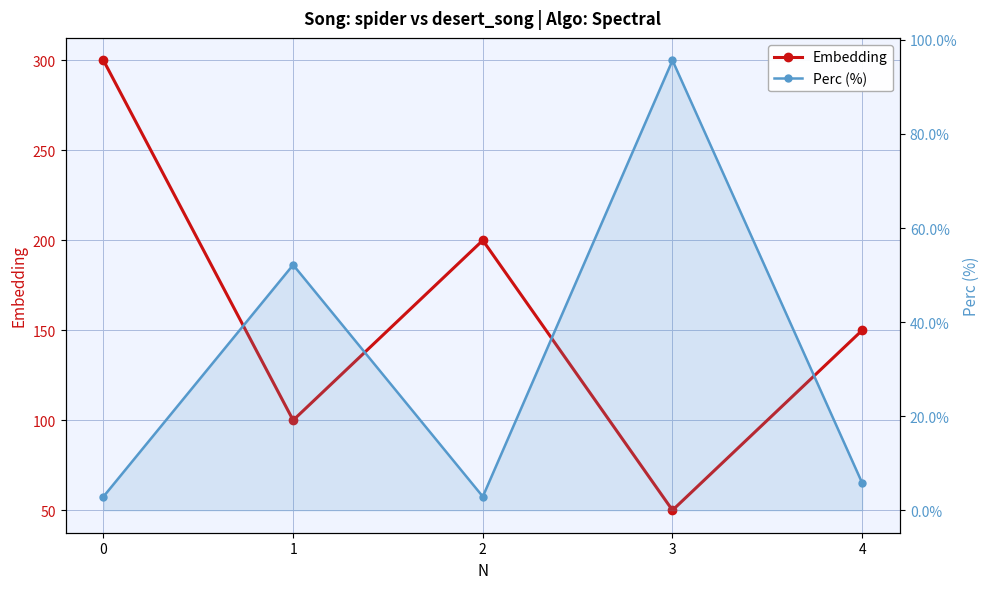

Reading right to left, transcribe all the data shown in this chart.

Embedding: 150.0	50.0	200.0	100.0	300.0
Perc (%): 5.8	95.7	2.9	52.2	2.9